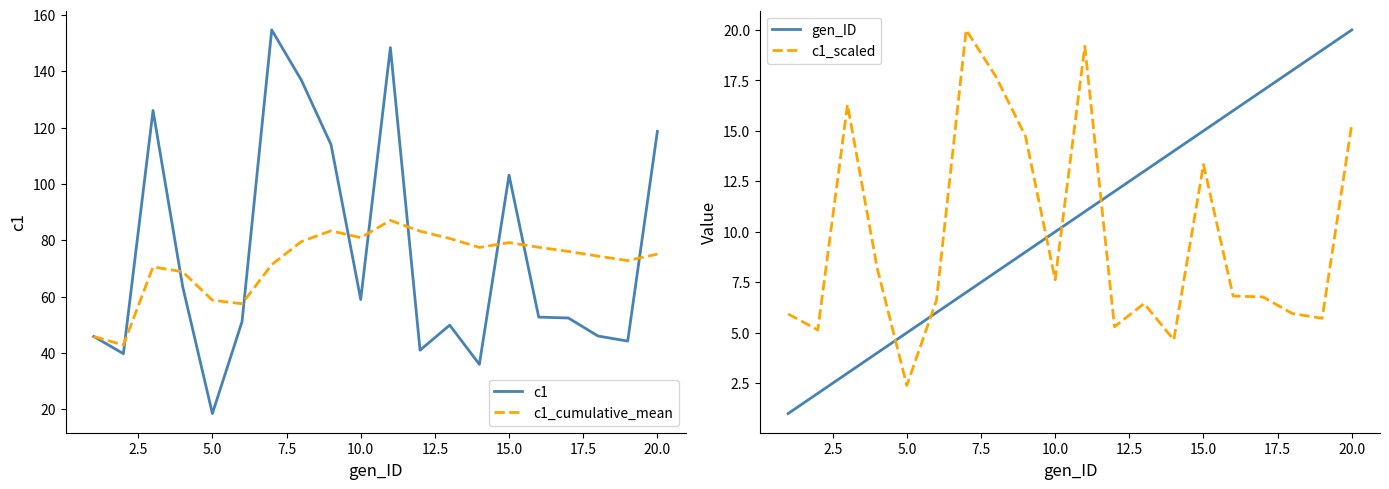

What is the maximum value for c1_cumulative_mean?

87.0